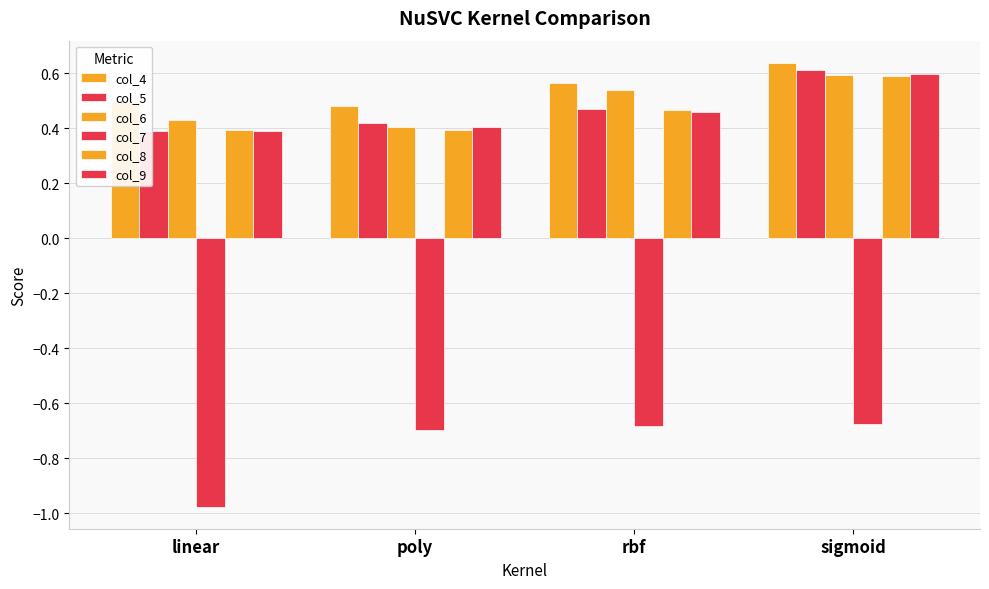

How many bars are there in each group?

6